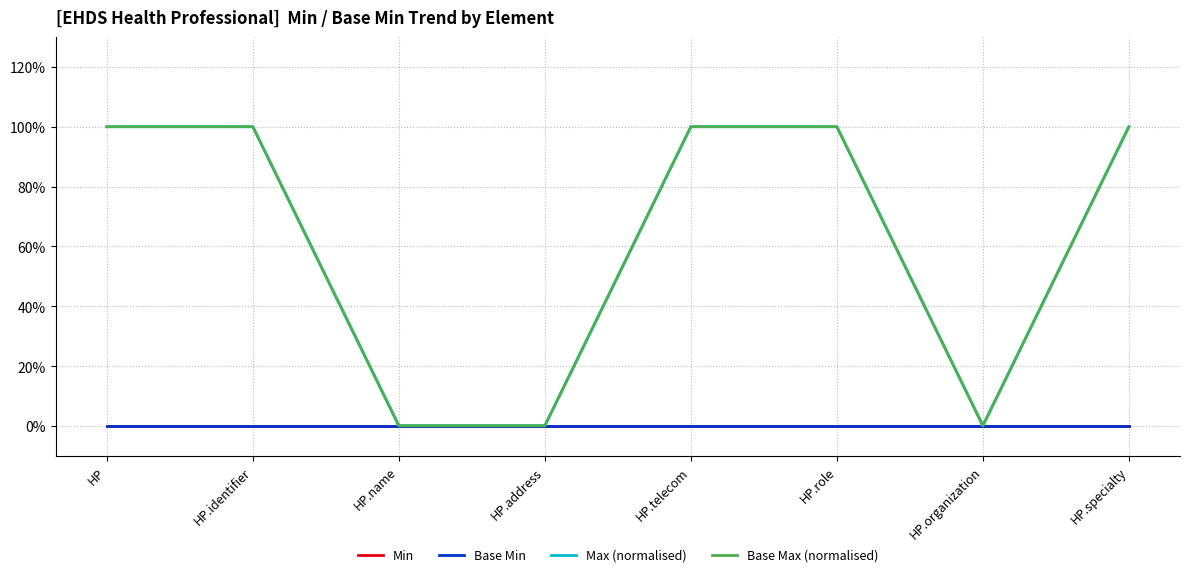

List the labels in order of Base Max (normalised) value, largest first.

HP, HP.identifier, HP.telecom, HP.role, HP.specialty, HP.name, HP.address, HP.organization